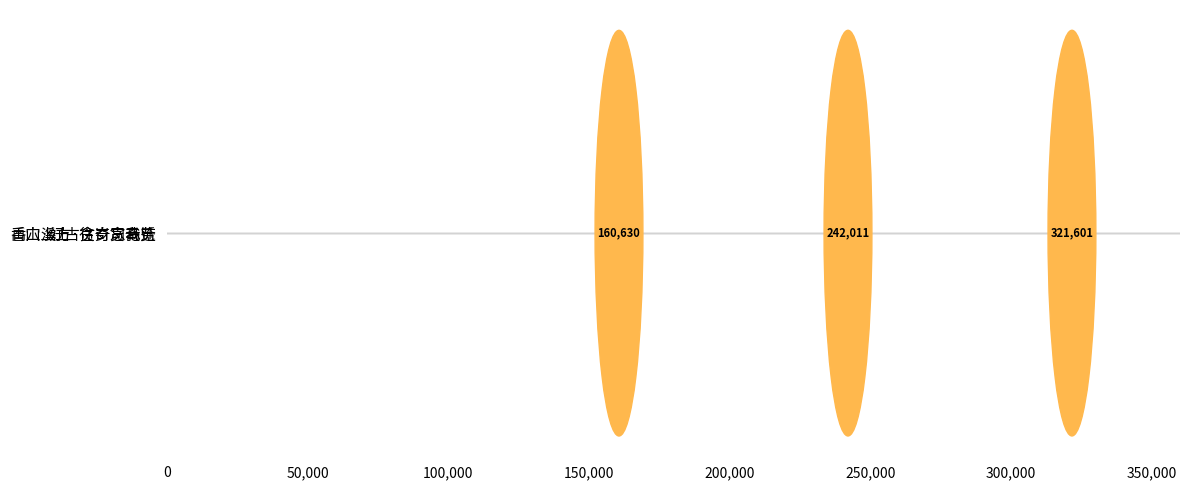

At which label is the value closest to 241115?

溪上·往岁贪奇览